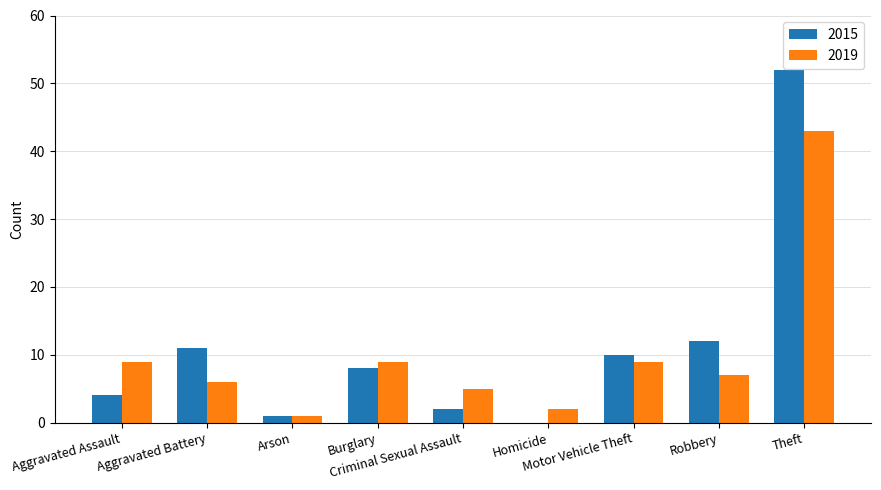

Which category has the highest value in the 2019 series?

Theft